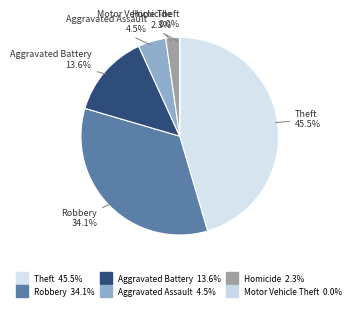

True or false: Aggravated Assault accounts for 5% of the total.

True